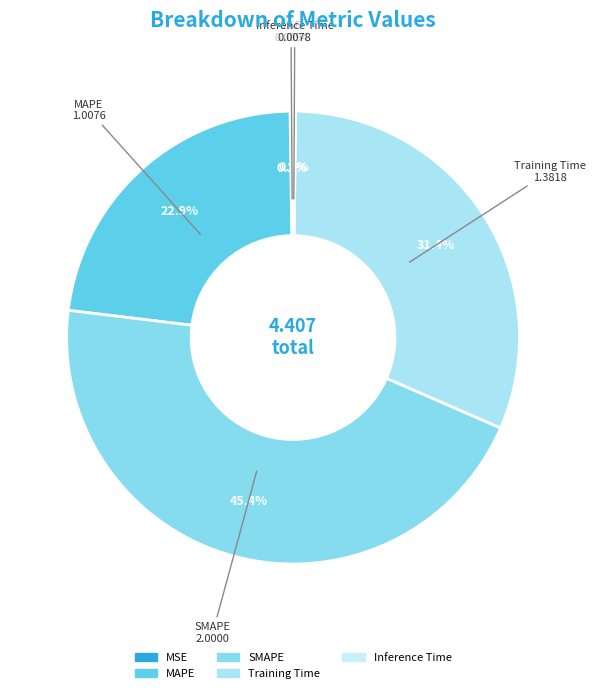

What percentage is NOT represented by MAPE?

77.1%